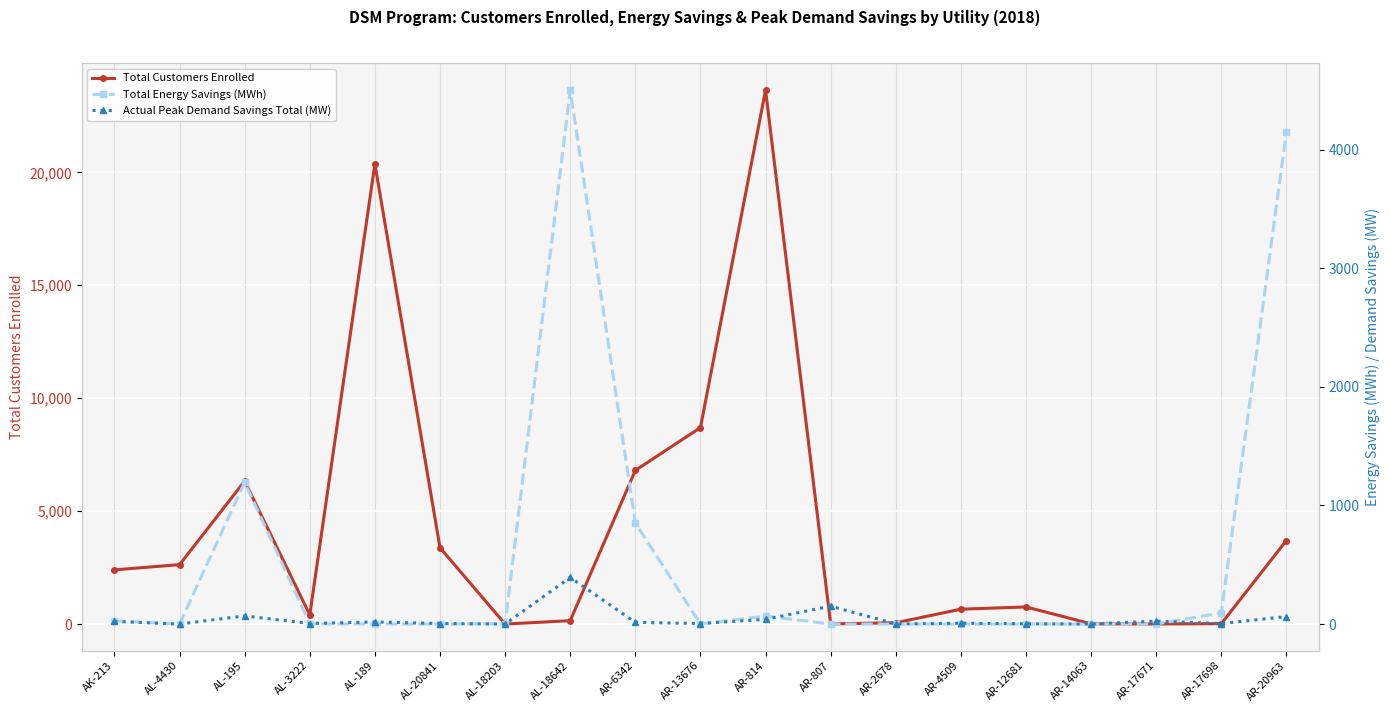

How many categories are shown in the chart?

19